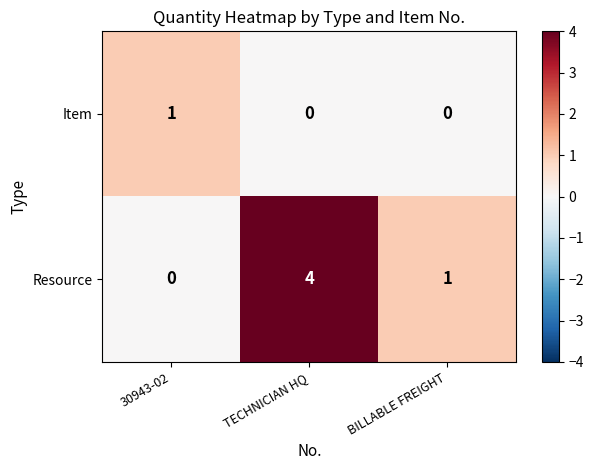

How many Resource values are between 0 and 4?

3